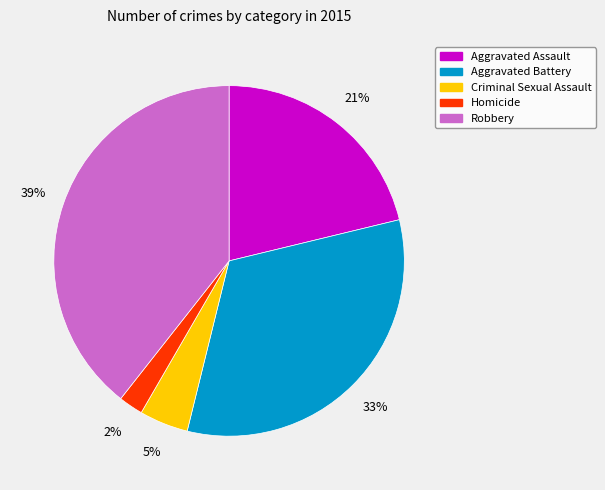

Is there any slice that represents more than half of the pie?

No